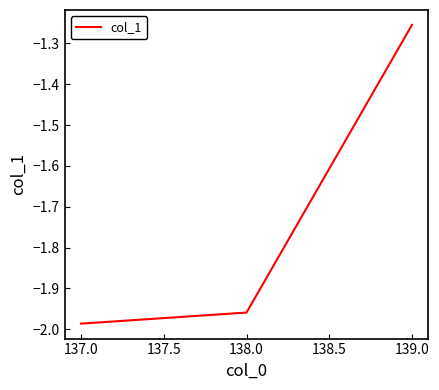

List the labels in order of value, smallest first.

137.0, 138.0, 139.0